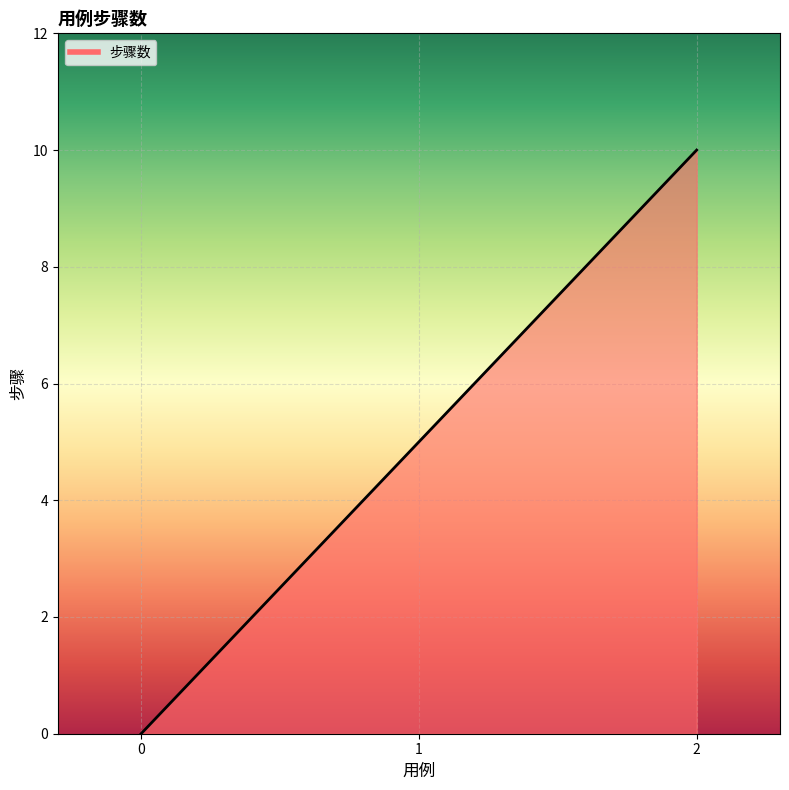

List the labels in order of value, largest first.

2, 1, 0